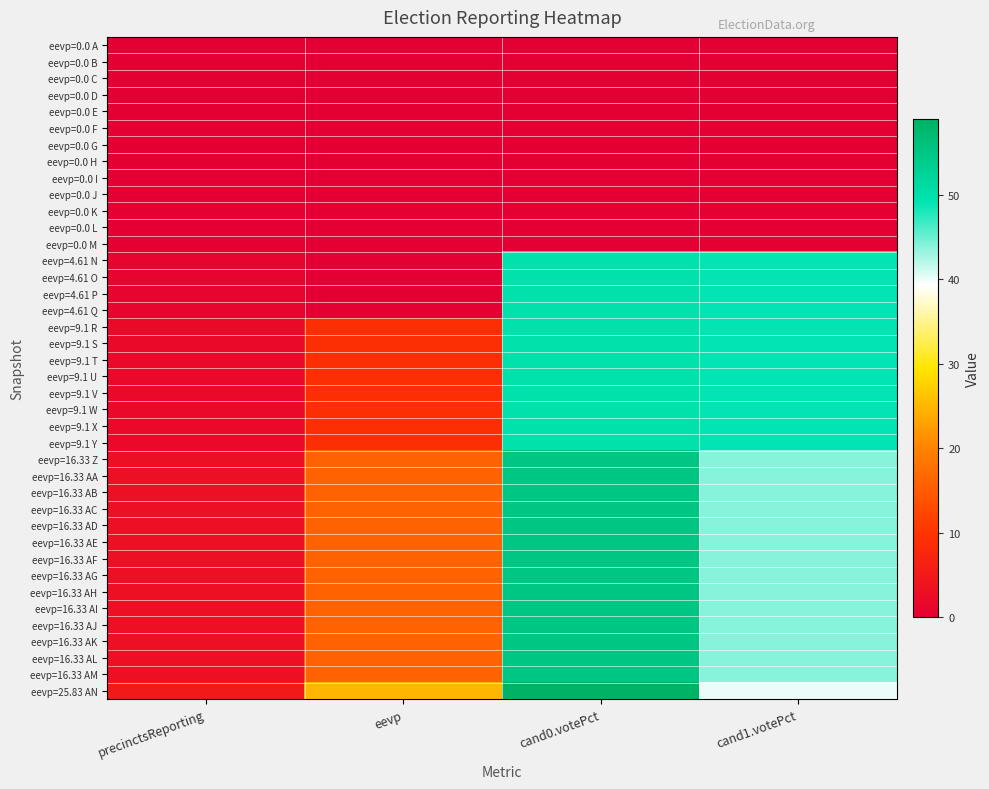

Reading right to left, extract all data points from this chart.

eevp=0.0 A: cand1.votePct=0	cand0.votePct=0	eevp=0	precinctsReporting=0
eevp=0.0 B: cand1.votePct=0	cand0.votePct=0	eevp=0	precinctsReporting=0
eevp=0.0 C: cand1.votePct=0	cand0.votePct=0	eevp=0	precinctsReporting=0
eevp=0.0 D: cand1.votePct=0	cand0.votePct=0	eevp=0	precinctsReporting=0
eevp=0.0 E: cand1.votePct=0	cand0.votePct=0	eevp=0	precinctsReporting=0
eevp=0.0 F: cand1.votePct=0	cand0.votePct=0	eevp=0	precinctsReporting=0
eevp=0.0 G: cand1.votePct=0	cand0.votePct=0	eevp=0	precinctsReporting=0
eevp=0.0 H: cand1.votePct=0	cand0.votePct=0	eevp=0	precinctsReporting=0
eevp=0.0 I: cand1.votePct=0	cand0.votePct=0	eevp=0	precinctsReporting=0
eevp=0.0 J: cand1.votePct=0	cand0.votePct=0	eevp=0	precinctsReporting=0
eevp=0.0 K: cand1.votePct=0	cand0.votePct=0	eevp=0	precinctsReporting=0
eevp=0.0 L: cand1.votePct=0	cand0.votePct=0	eevp=0	precinctsReporting=0
eevp=0.0 M: cand1.votePct=0	cand0.votePct=0	eevp=0	precinctsReporting=0
eevp=4.61 N: cand1.votePct=49	cand0.votePct=50	eevp=0	precinctsReporting=1
eevp=4.61 O: cand1.votePct=49	cand0.votePct=50	eevp=0	precinctsReporting=1
eevp=4.61 P: cand1.votePct=49	cand0.votePct=50	eevp=0	precinctsReporting=1
eevp=4.61 Q: cand1.votePct=49	cand0.votePct=50	eevp=0	precinctsReporting=1
eevp=9.1 R: cand1.votePct=49	cand0.votePct=50	eevp=9	precinctsReporting=2
eevp=9.1 S: cand1.votePct=49	cand0.votePct=50	eevp=9	precinctsReporting=2
eevp=9.1 T: cand1.votePct=49	cand0.votePct=50	eevp=9	precinctsReporting=2
eevp=9.1 U: cand1.votePct=49	cand0.votePct=50	eevp=9	precinctsReporting=2
eevp=9.1 V: cand1.votePct=49	cand0.votePct=50	eevp=9	precinctsReporting=2
eevp=9.1 W: cand1.votePct=49	cand0.votePct=50	eevp=9	precinctsReporting=2
eevp=9.1 X: cand1.votePct=49	cand0.votePct=50	eevp=9	precinctsReporting=2
eevp=9.1 Y: cand1.votePct=49	cand0.votePct=50	eevp=9	precinctsReporting=2
eevp=16.33 Z: cand1.votePct=44	cand0.votePct=55	eevp=16	precinctsReporting=3
eevp=16.33 AA: cand1.votePct=44	cand0.votePct=55	eevp=16	precinctsReporting=3
eevp=16.33 AB: cand1.votePct=44	cand0.votePct=55	eevp=16	precinctsReporting=3
eevp=16.33 AC: cand1.votePct=44	cand0.votePct=55	eevp=16	precinctsReporting=3
eevp=16.33 AD: cand1.votePct=44	cand0.votePct=55	eevp=16	precinctsReporting=3
eevp=16.33 AE: cand1.votePct=44	cand0.votePct=55	eevp=16	precinctsReporting=3
eevp=16.33 AF: cand1.votePct=44	cand0.votePct=55	eevp=16	precinctsReporting=3
eevp=16.33 AG: cand1.votePct=44	cand0.votePct=55	eevp=16	precinctsReporting=3
eevp=16.33 AH: cand1.votePct=44	cand0.votePct=55	eevp=16	precinctsReporting=3
eevp=16.33 AI: cand1.votePct=44	cand0.votePct=55	eevp=16	precinctsReporting=3
eevp=16.33 AJ: cand1.votePct=44	cand0.votePct=55	eevp=16	precinctsReporting=3
eevp=16.33 AK: cand1.votePct=44	cand0.votePct=55	eevp=16	precinctsReporting=3
eevp=16.33 AL: cand1.votePct=44	cand0.votePct=55	eevp=16	precinctsReporting=3
eevp=16.33 AM: cand1.votePct=44	cand0.votePct=55	eevp=16	precinctsReporting=3
eevp=25.83 AN: cand1.votePct=40	cand0.votePct=59	eevp=25	precinctsReporting=5